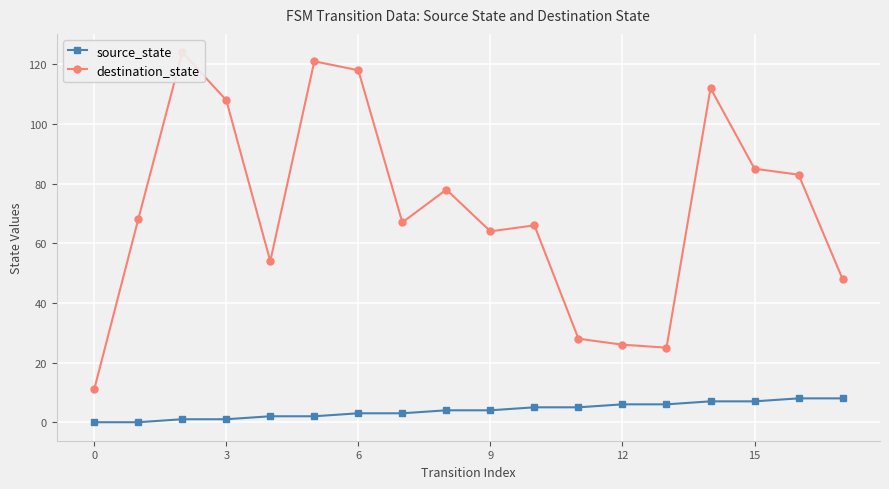

Which series has the largest total across all categories?

destination_state